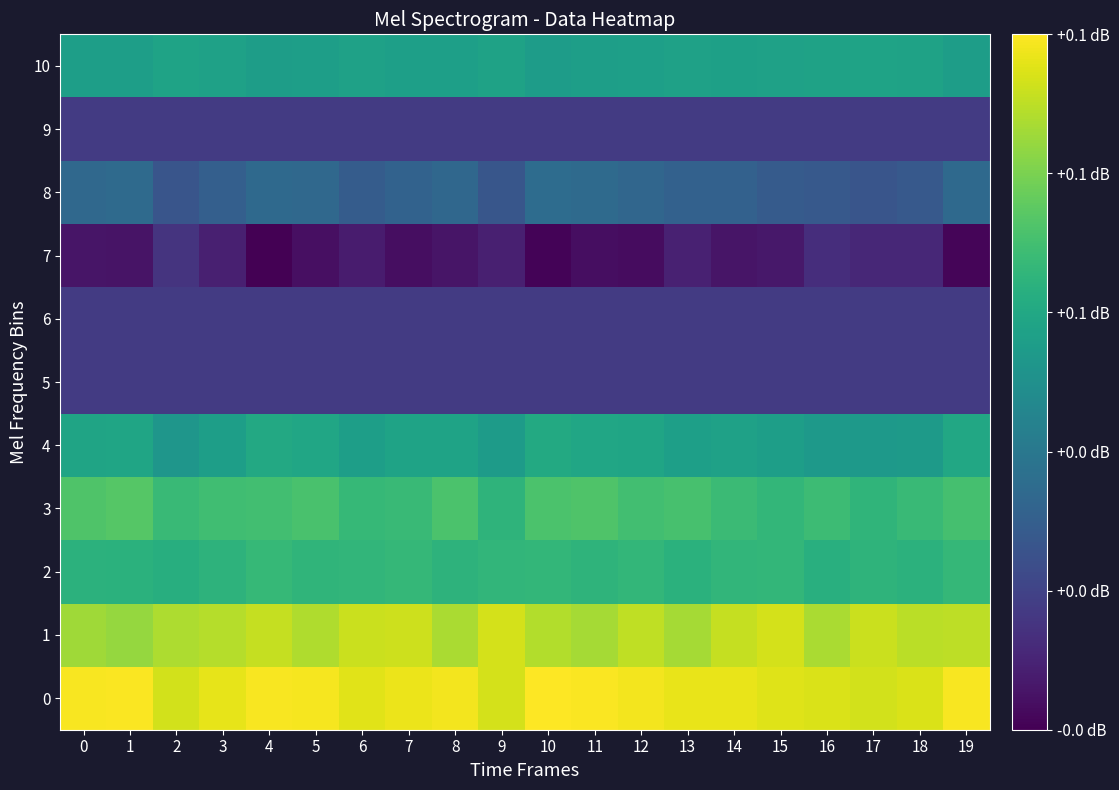

How many categories are shown in the chart?

20